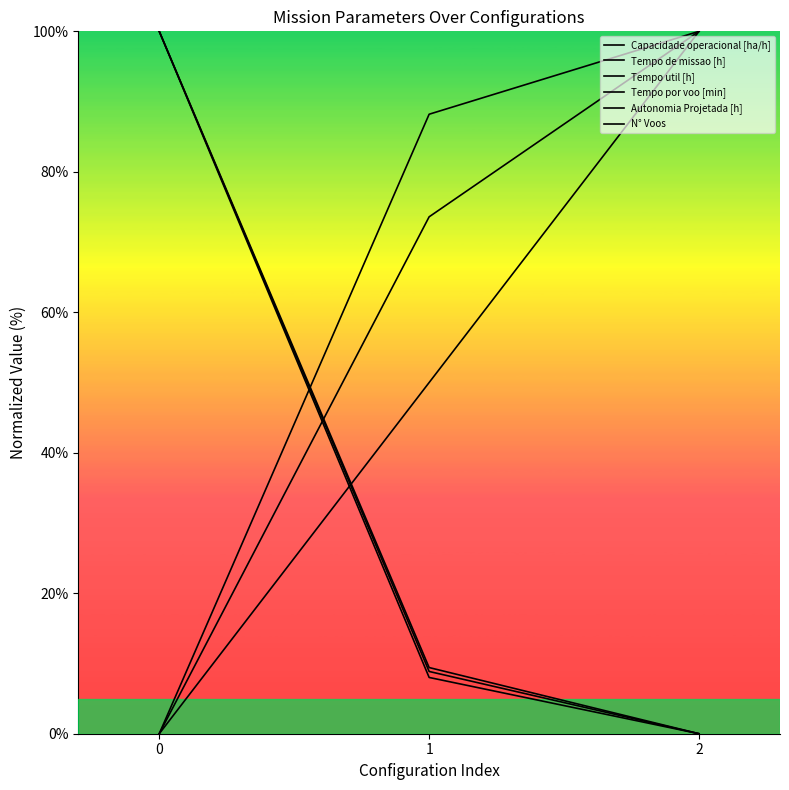

What is the value of the Tempo por voo [min] point at the 2nd from the left?

73.6